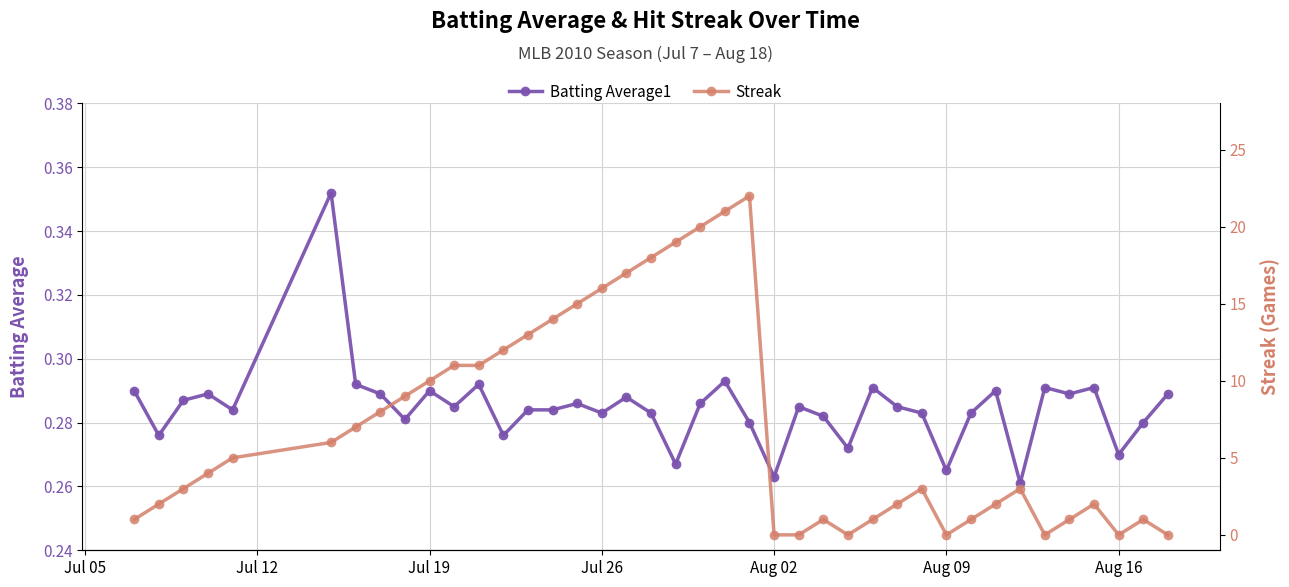

How many lines are shown in the chart?

2